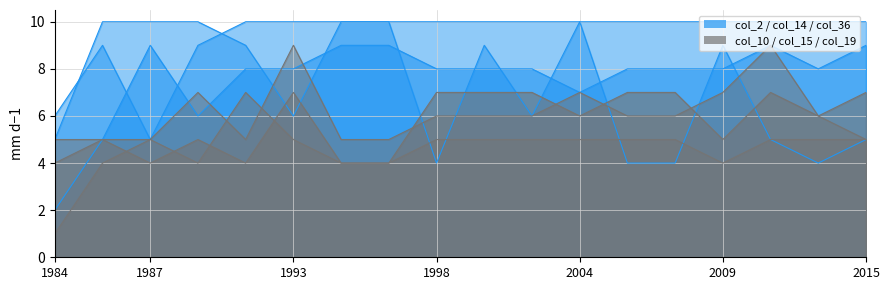

Rank the series at 6 from lowest to highest value.

col_10, col_15, col_19, col_2, col_36, col_14